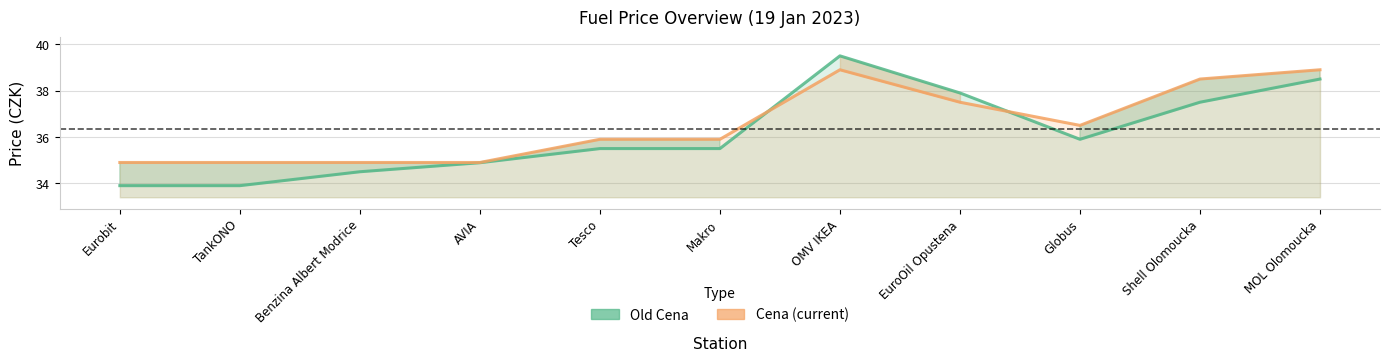

True or false: Old Cena and Cena cross at least once.

True